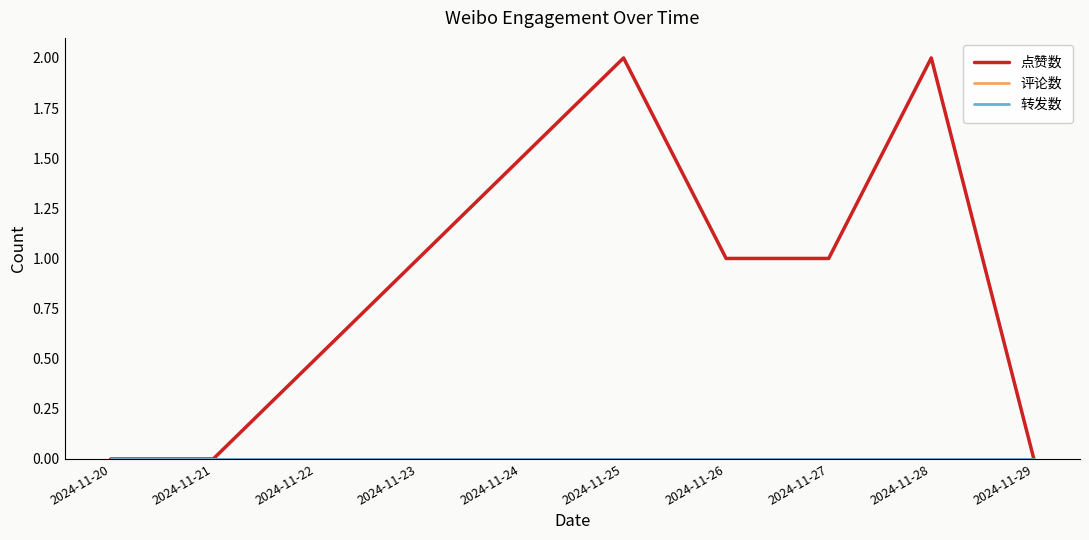

Does the chart have visible grid lines?

No